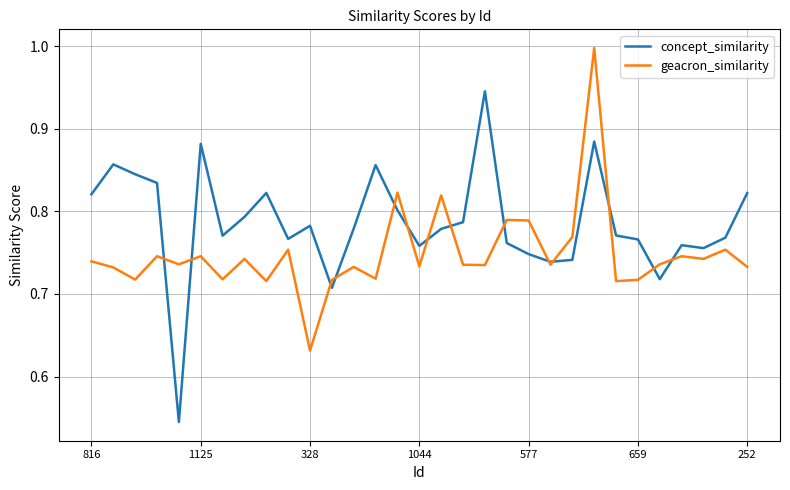

At how many categories does at least one series exceed 0?

31